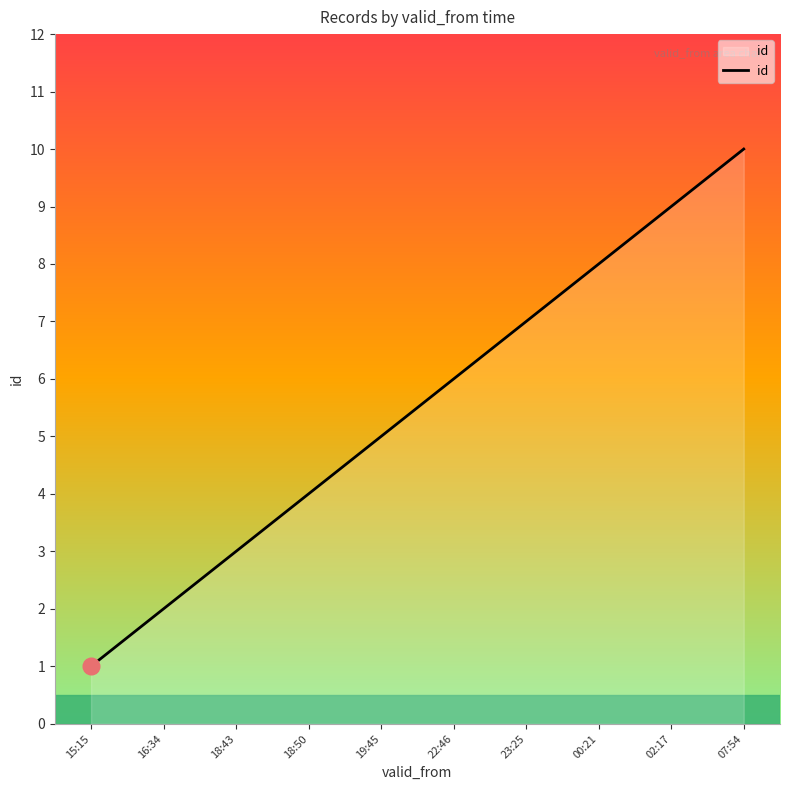

How many lines are shown in the chart?

1